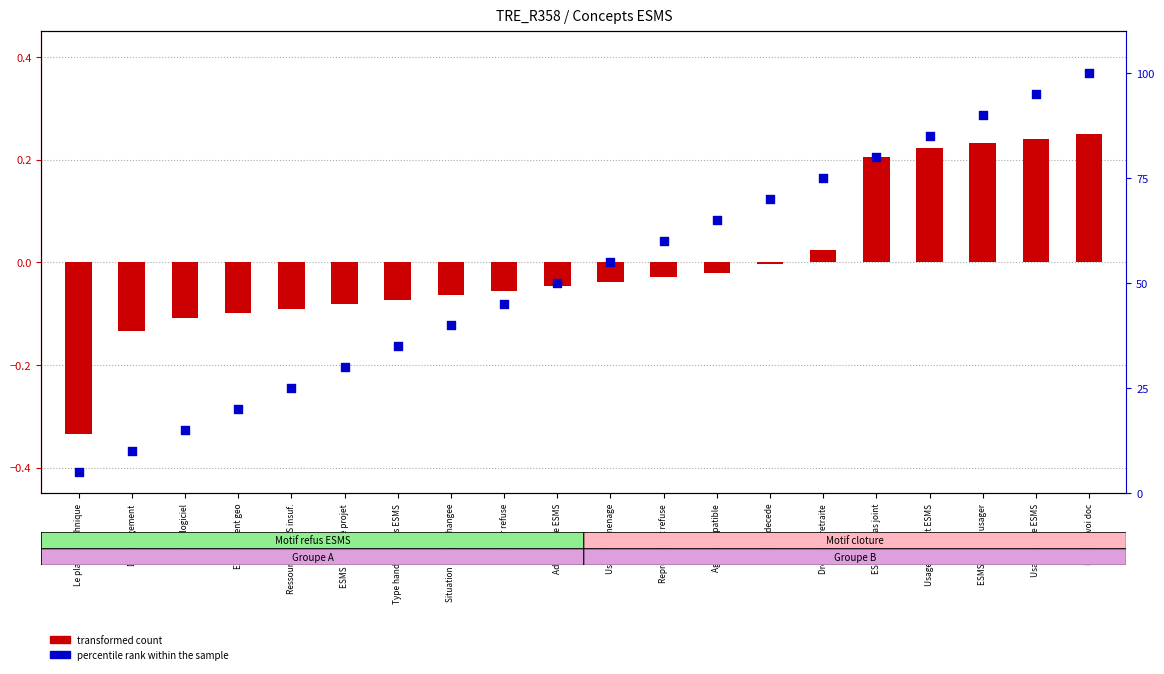

Which series has the largest Y range (max minus min)?

percentile rank within the sample